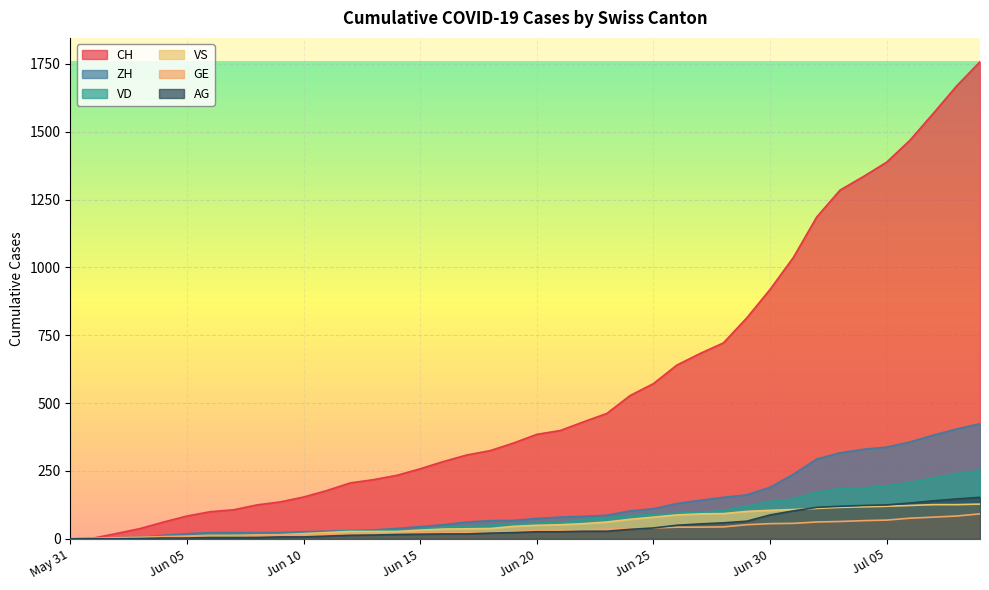

Which has a higher value, 2020-07-06 or 2020-06-18?

2020-07-06